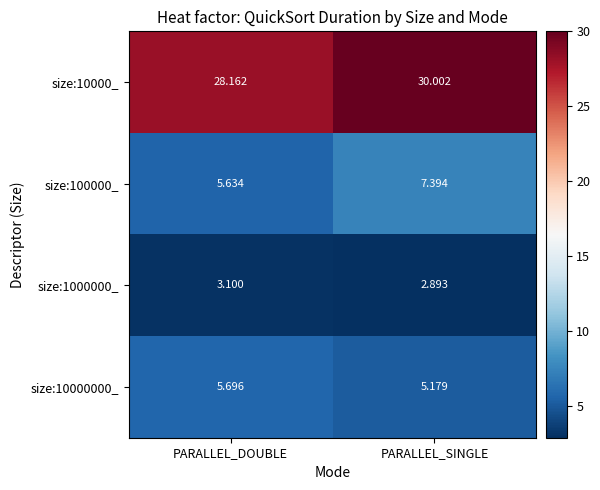

What is the greatest value displayed?

30.0